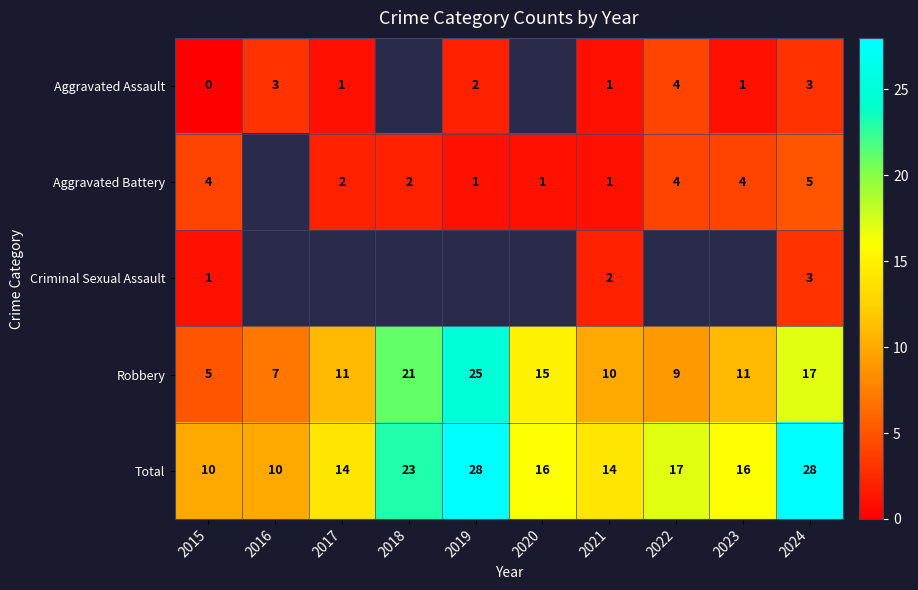

Read the Total value at 2019, to the nearest 5.

30